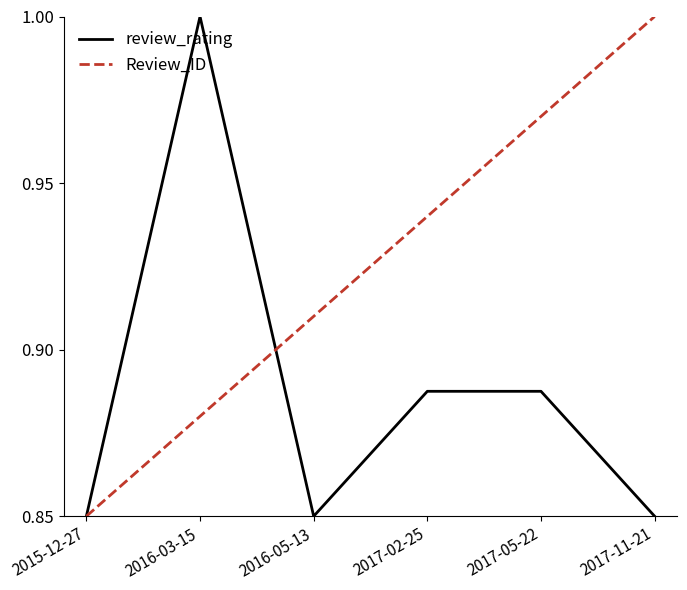

Which series changed the most between 2016-03-15 and 2017-02-25?

review_rating